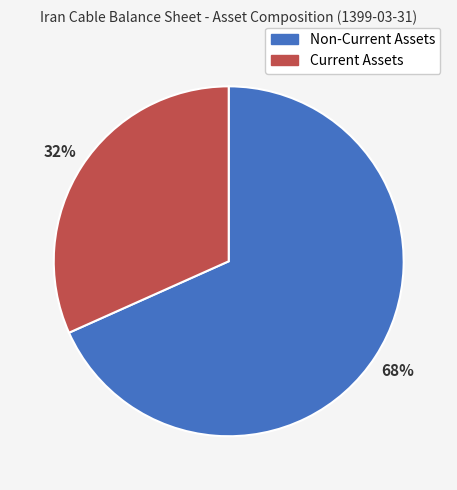

Which category accounts for the majority?

Non-Current Assets